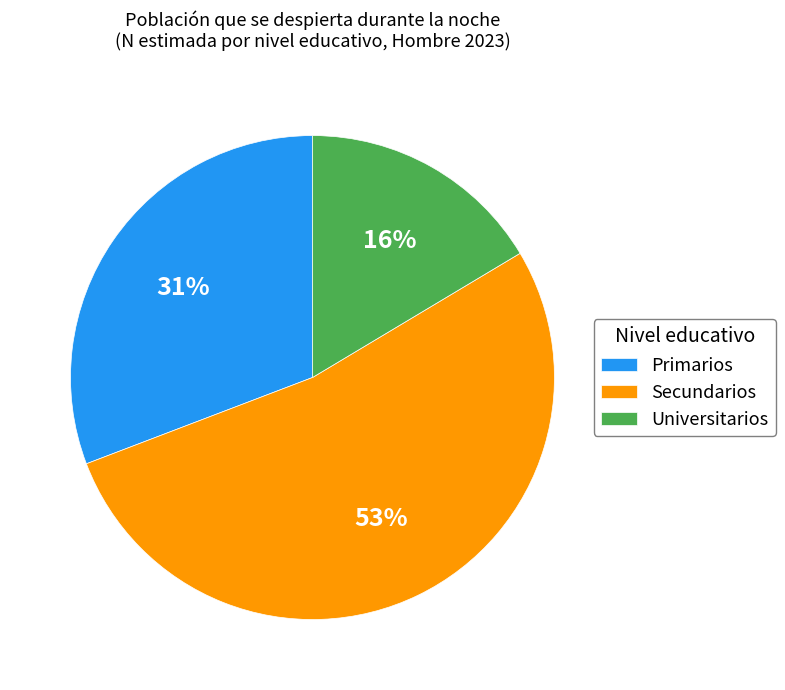

Rank the categories by value from lowest to highest.

Universitarios, Primarios, Secundarios